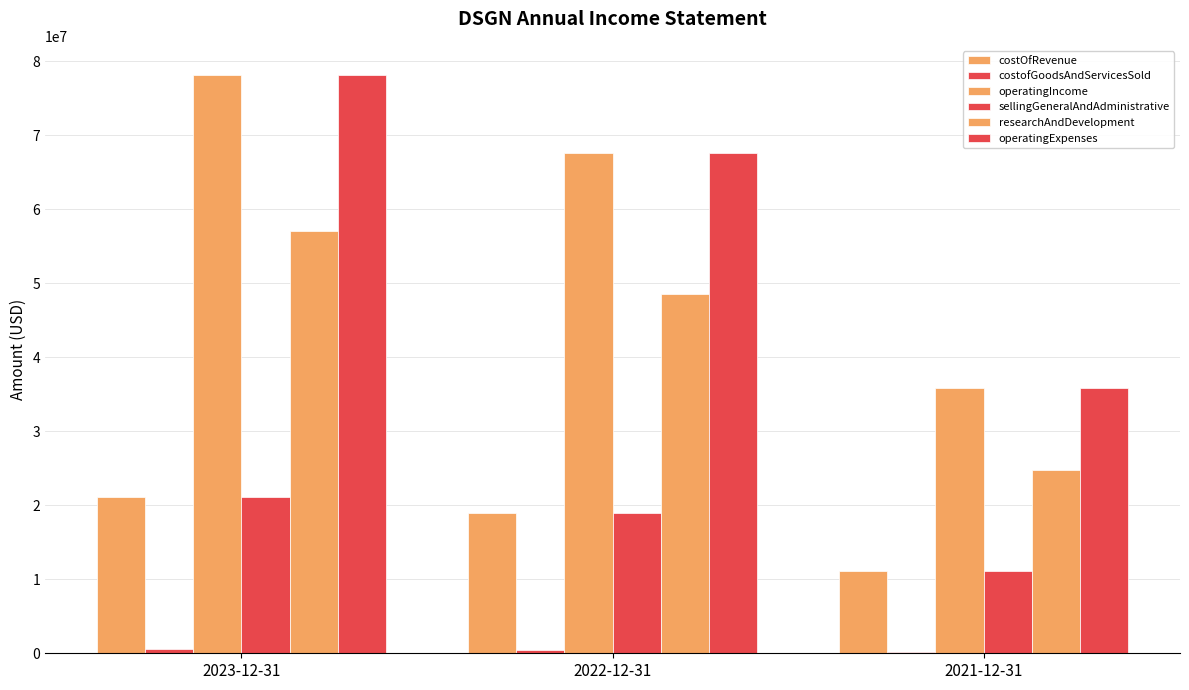

Count the number of categories in the chart.

3